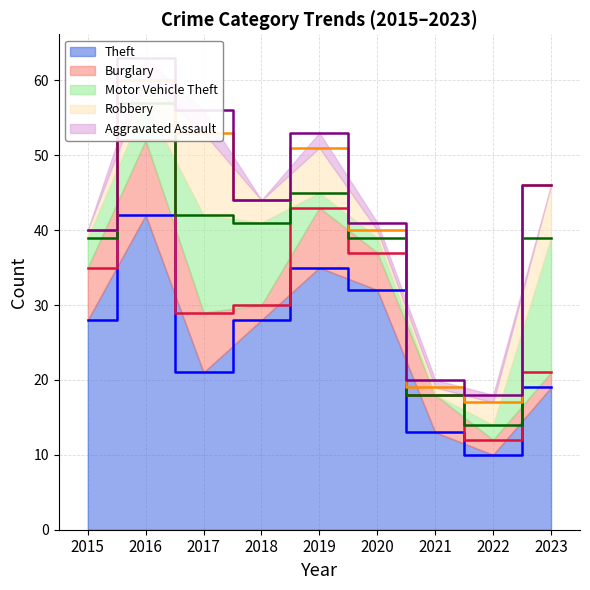

True or false: Theft has a value of 13 at 2021.

True